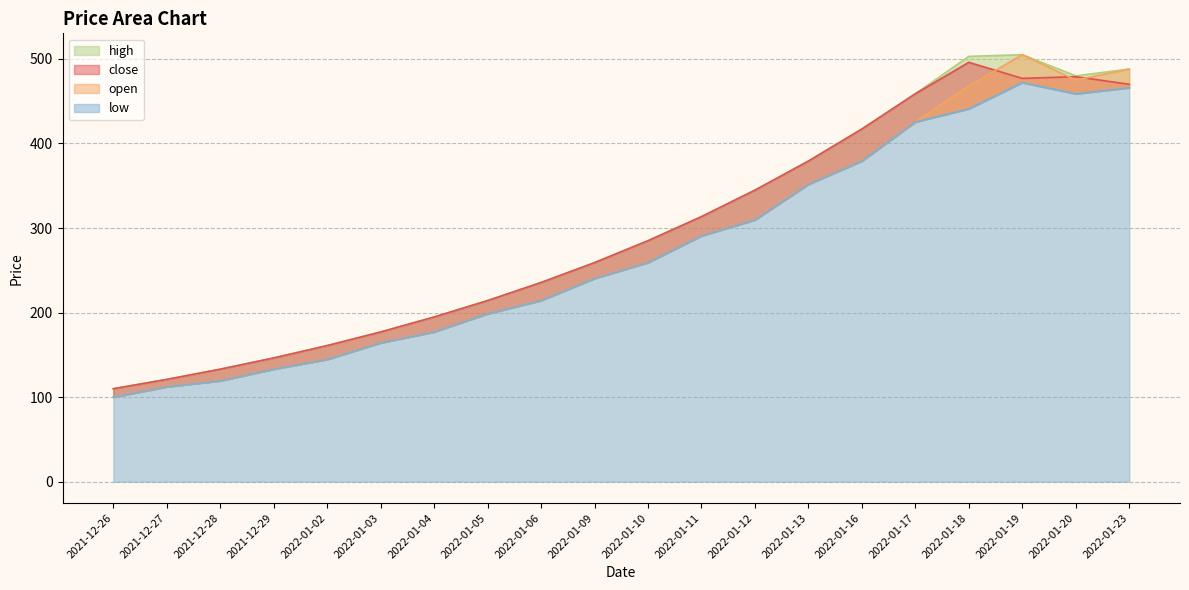

At which label does open first exceed 259?

2022-01-10